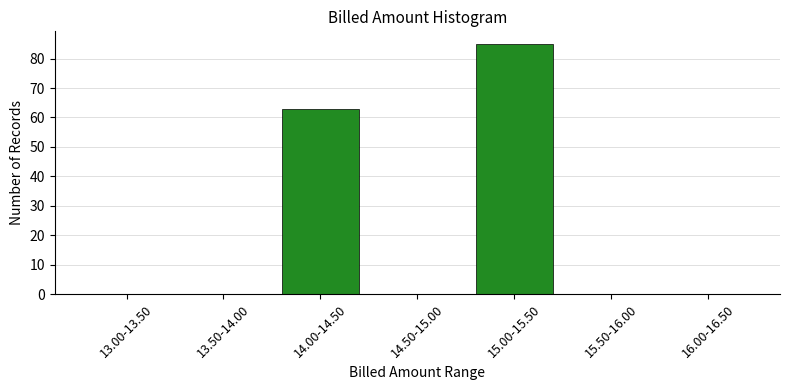

Reading left to right, transcribe all the data shown in this chart.

13.00-13.50=0	13.50-14.00=0	14.00-14.50=63	14.50-15.00=0	15.00-15.50=85	15.50-16.00=0	16.00-16.50=0